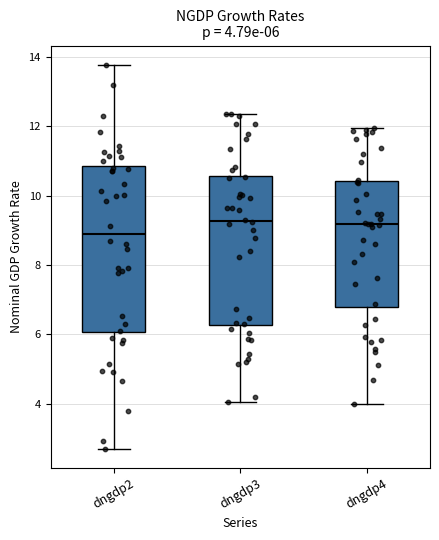

Which box's median line is the lowest?

dngdp2